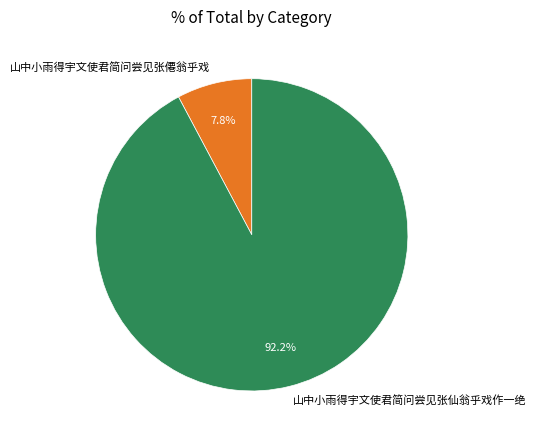

Which slice is the smallest?

山中小雨得宇文使君简问尝见张僊翁乎戏